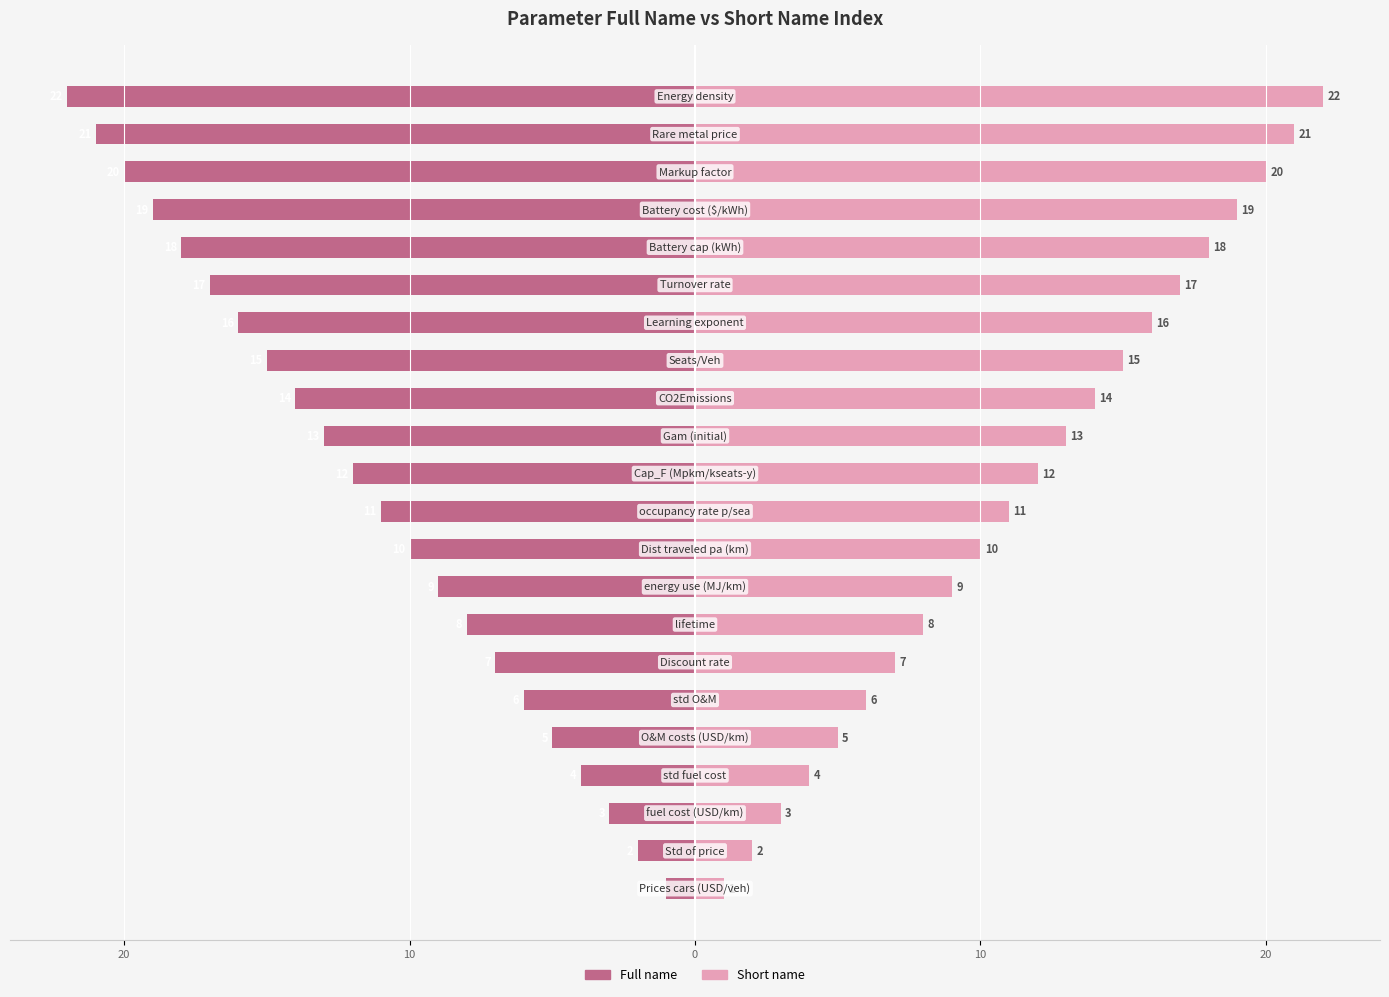

The value of Full name at 13 is -7. True or false?

False